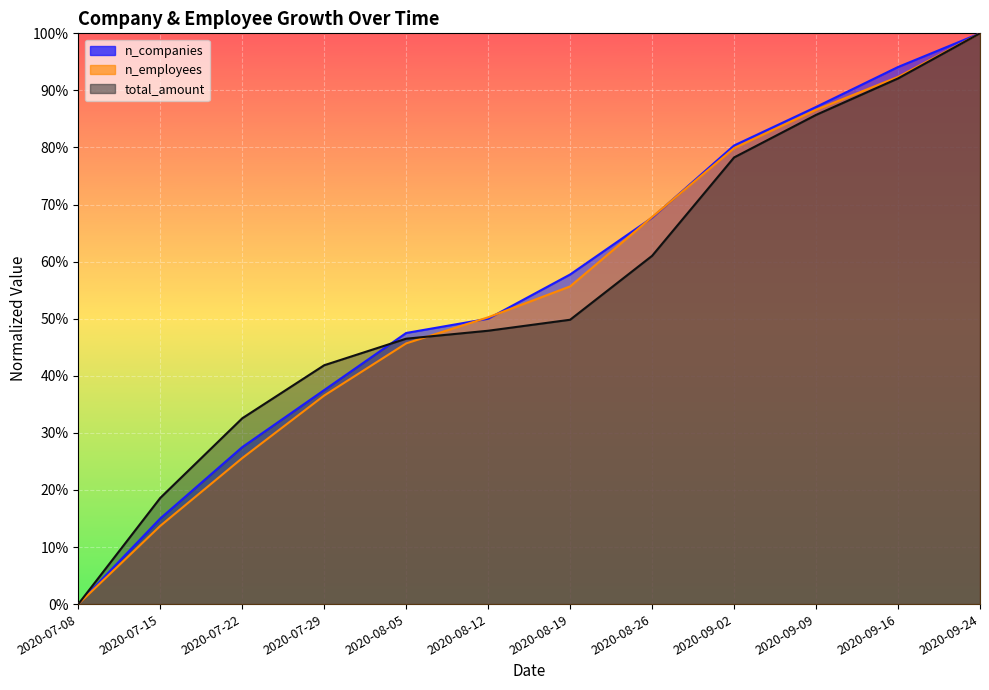

What is the maximum value for n_companies?

1.0